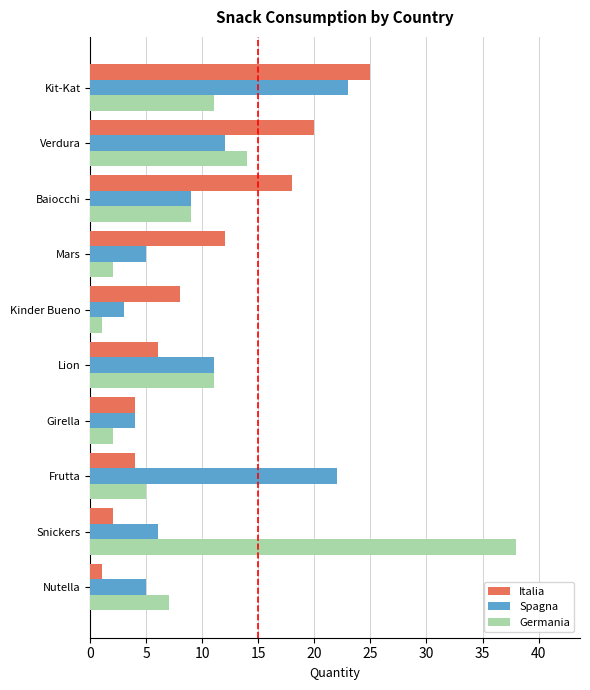

Rank the series by their maximum value, from highest to lowest.

Germania, Italia, Spagna